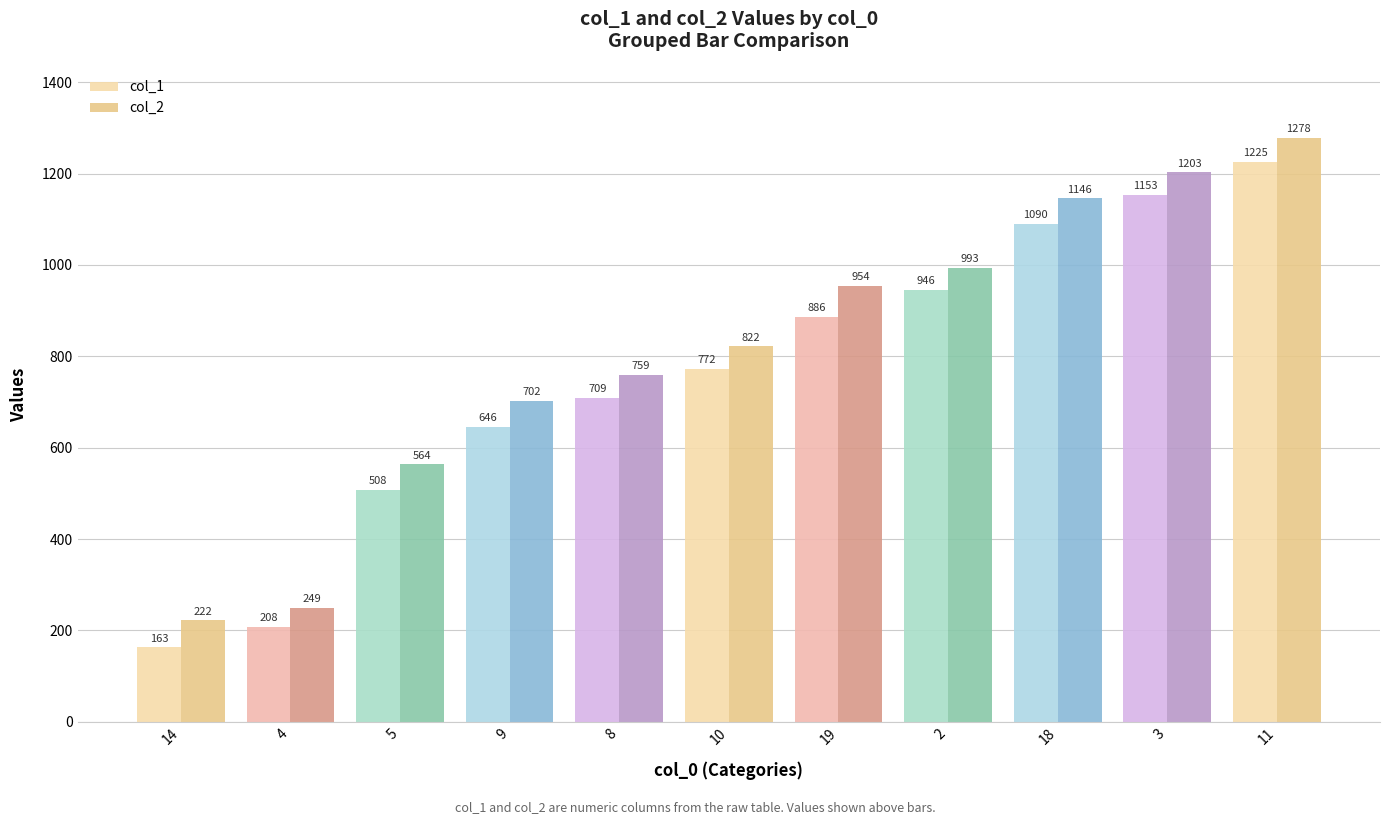

What is the label of the 1st bar from the right?

11